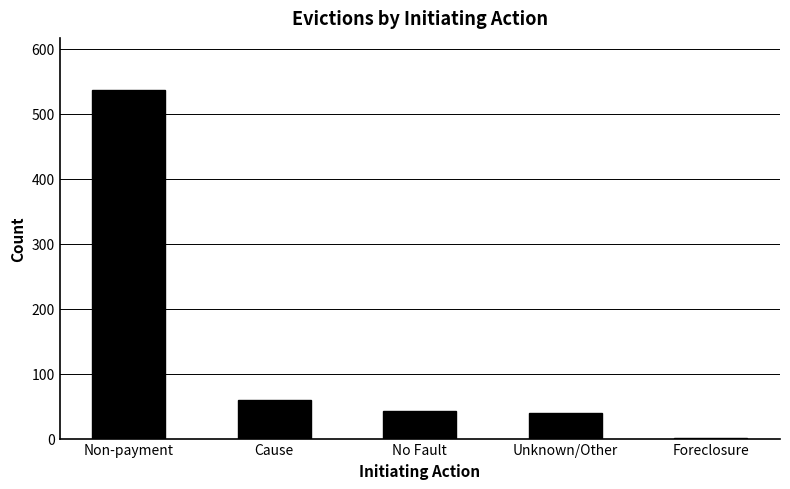

What is the sum of all values?

678